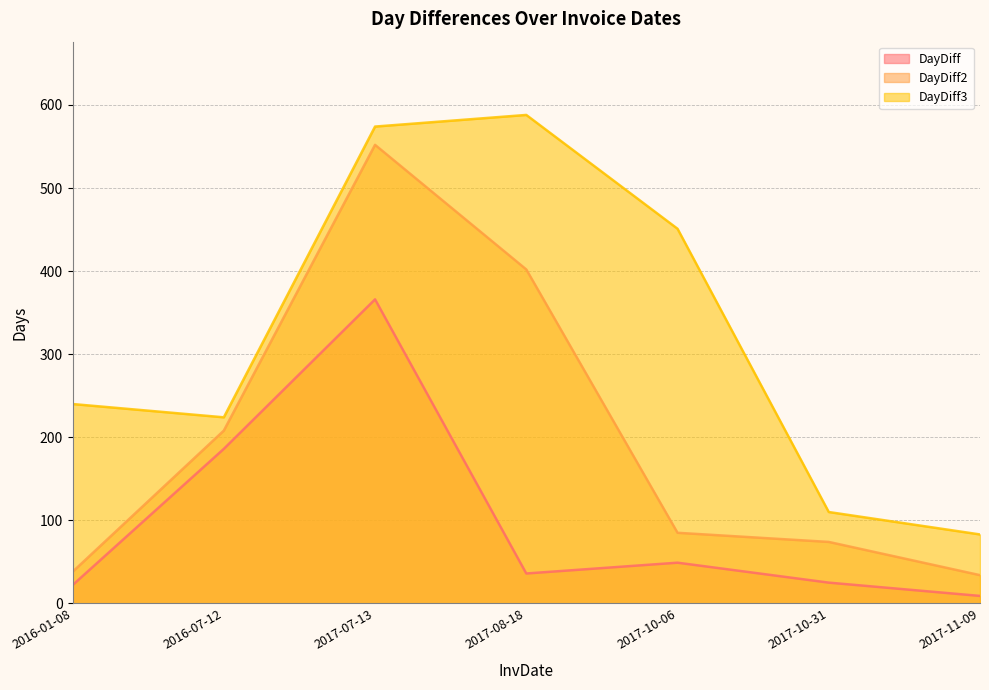

True or false: DayDiff and DayDiff2 intersect in this chart.

False